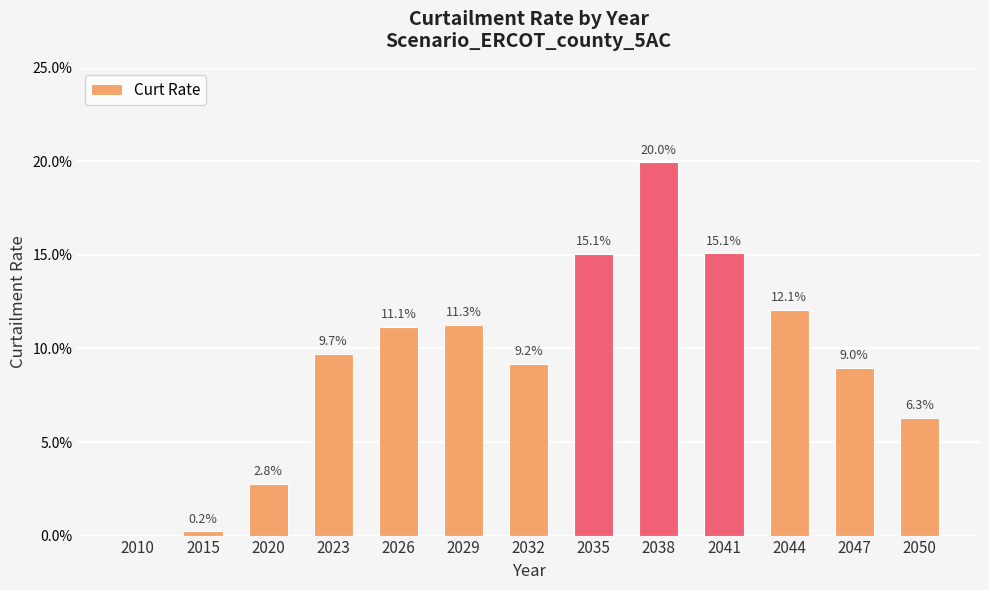

True or false: the data shows 0.1 at 2010.

False